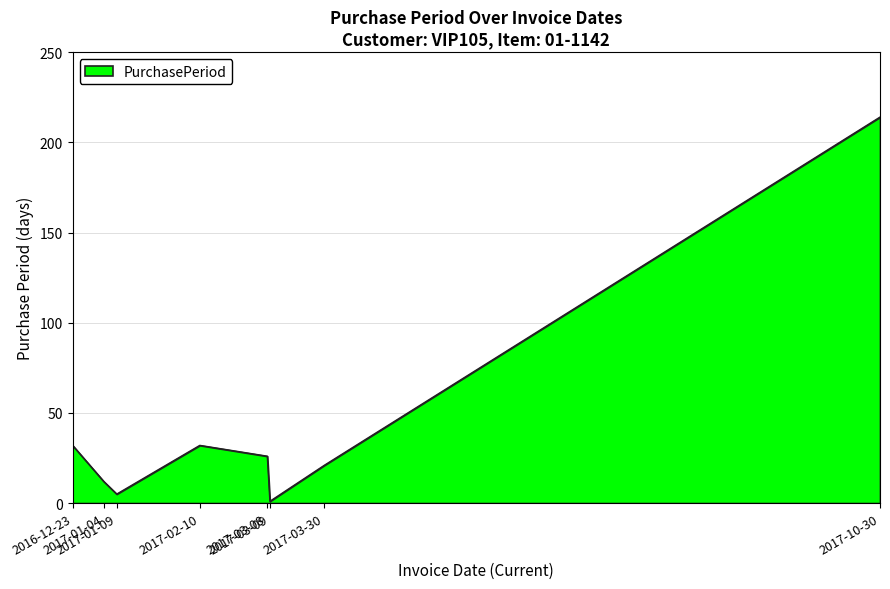

What is the change in value from 2017-01-04 to 2017-03-30?

+9